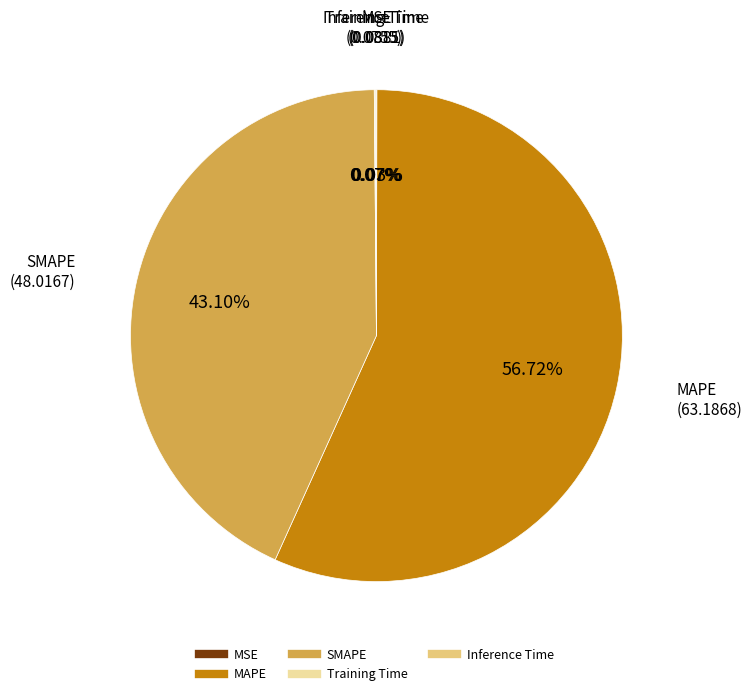

Which category has the biggest portion of the pie?

MAPE